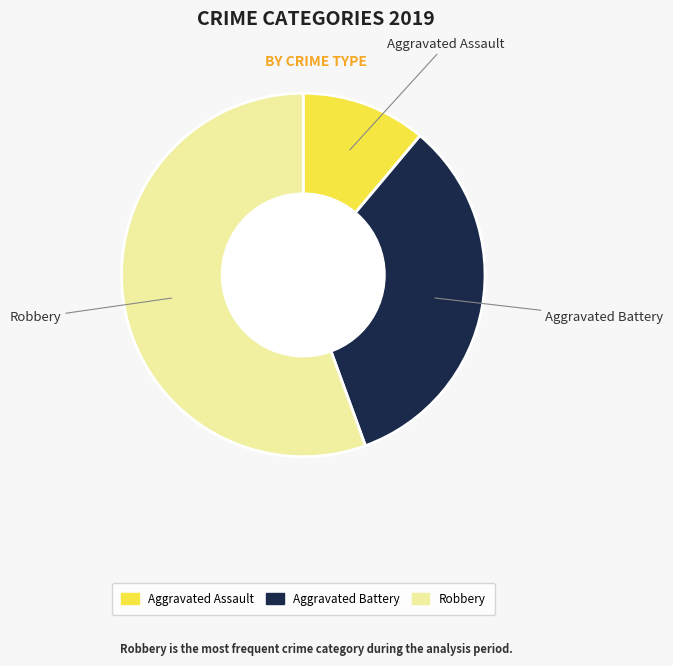

Does any single category account for the majority?

Yes